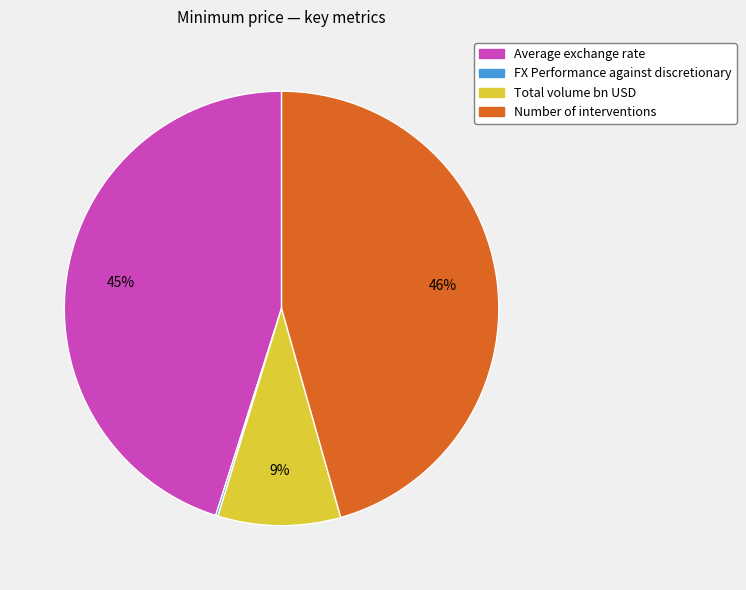

Approximately how many times larger is the value at Average exchange rate compared to Number of interventions?

1.0